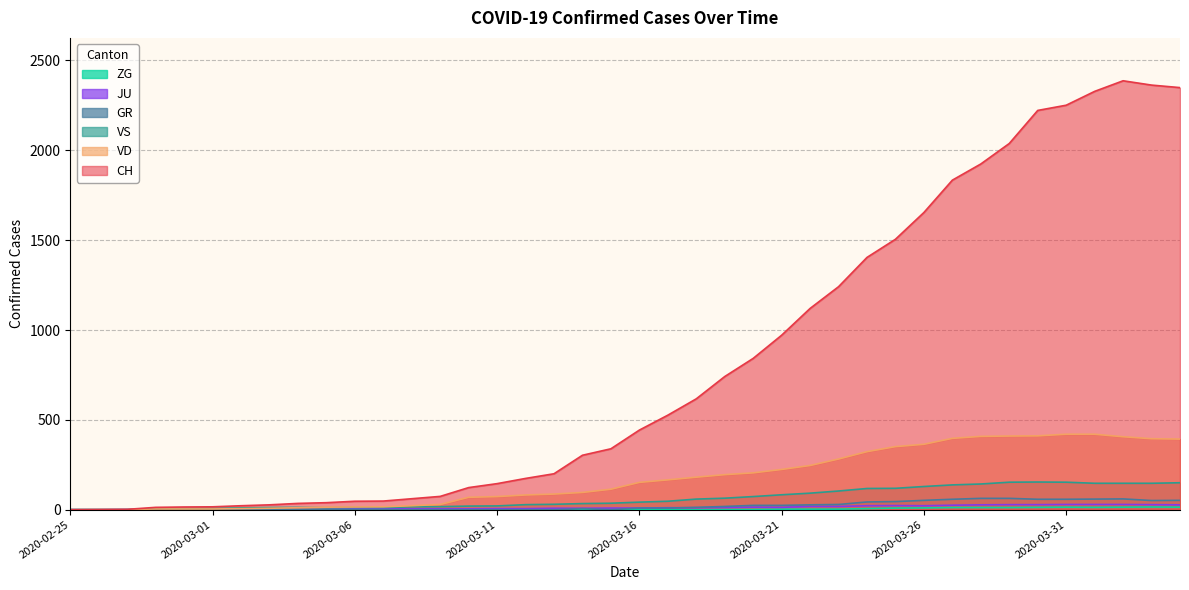

The CH series shows 120 at 2020-03-15. True or false?

False